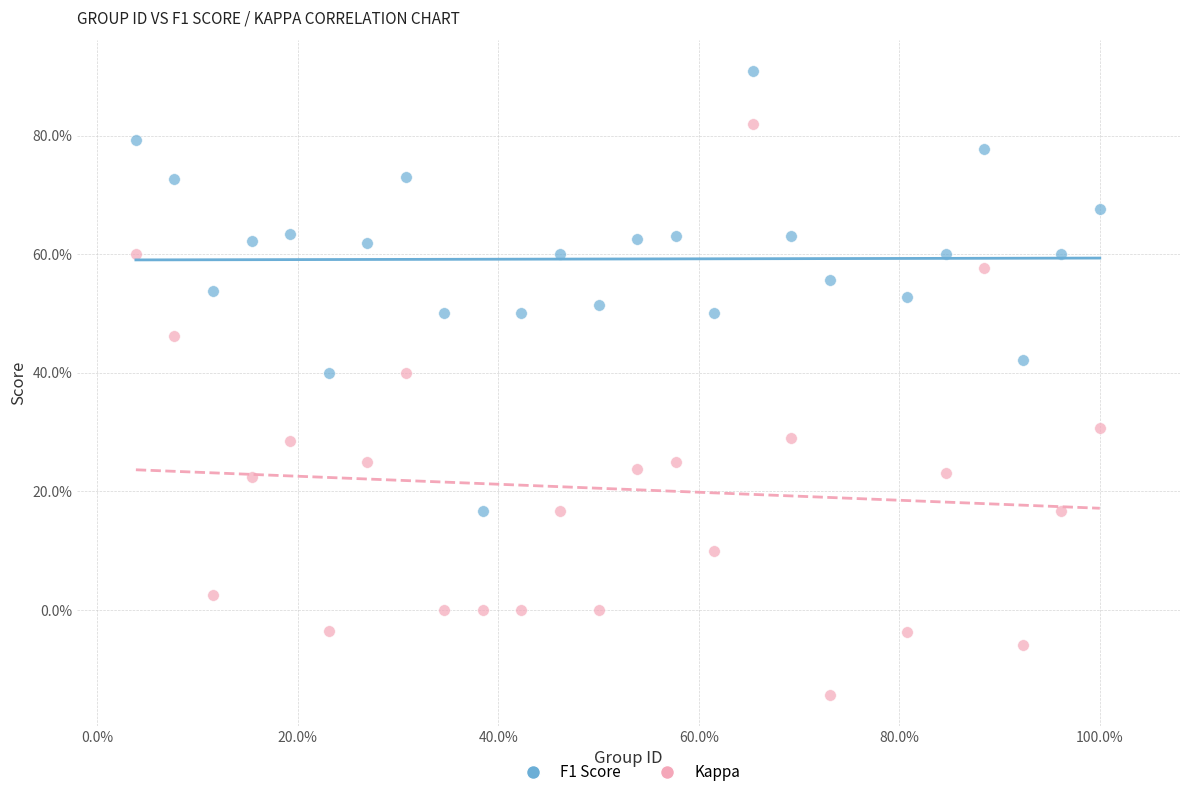

Which series contains the lowest Y value?

Kappa